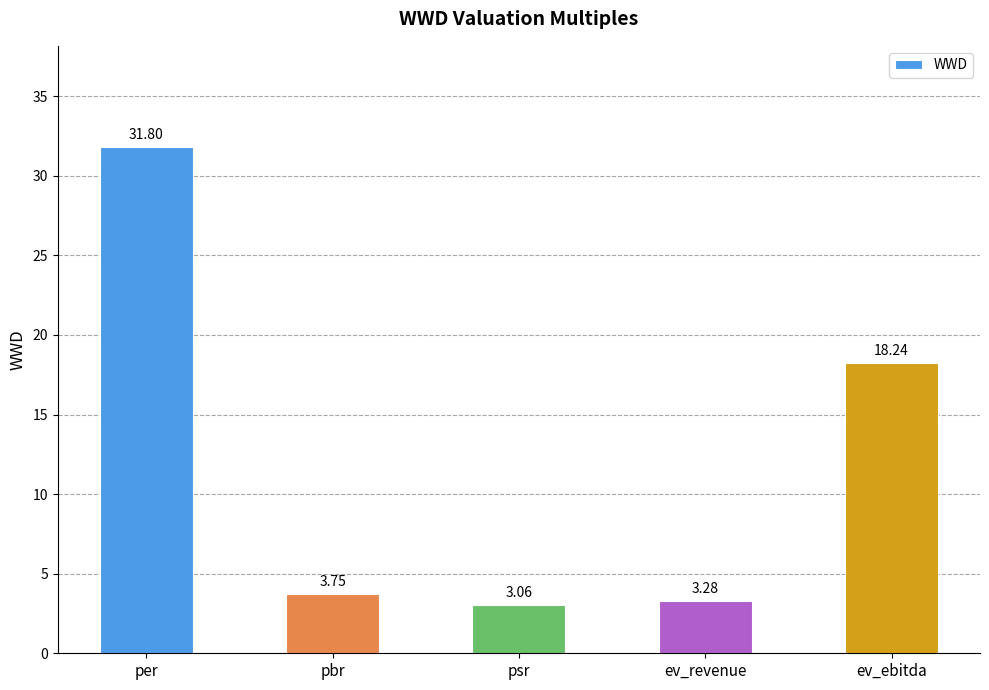

Are the bars grouped side by side (vs. stacked)?

No